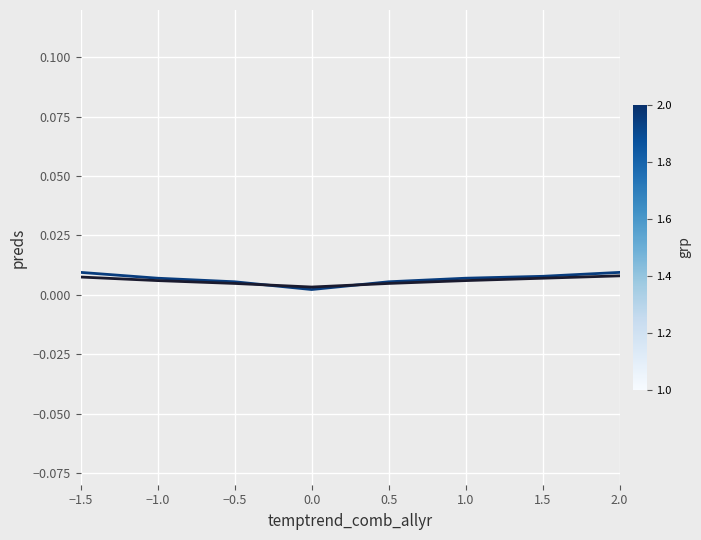

What position from the right is 2.0?

1